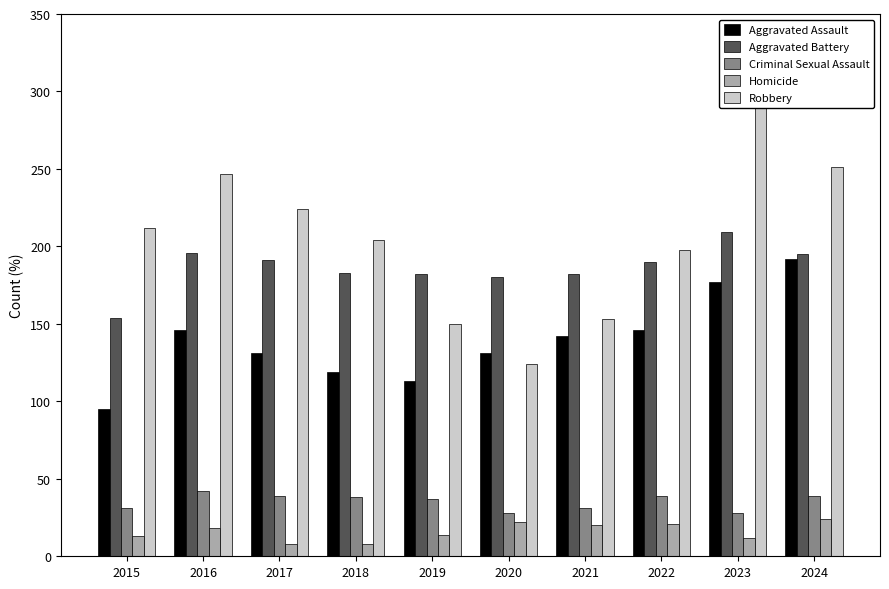

True or false: Robbery has a value of 251 at 2024.

True